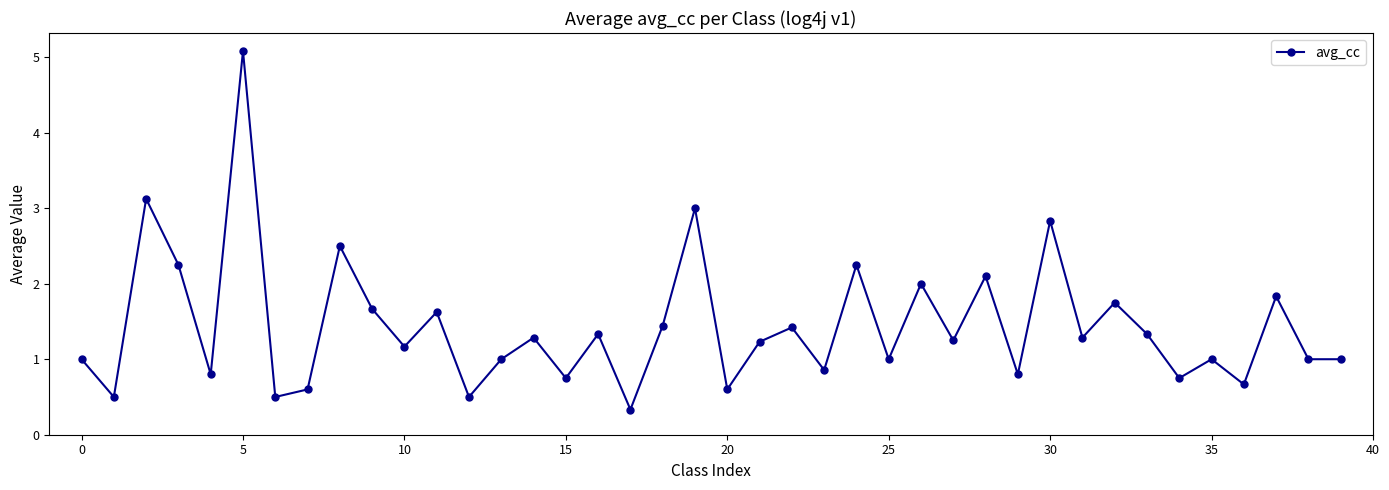

How many data points does each series have?

40